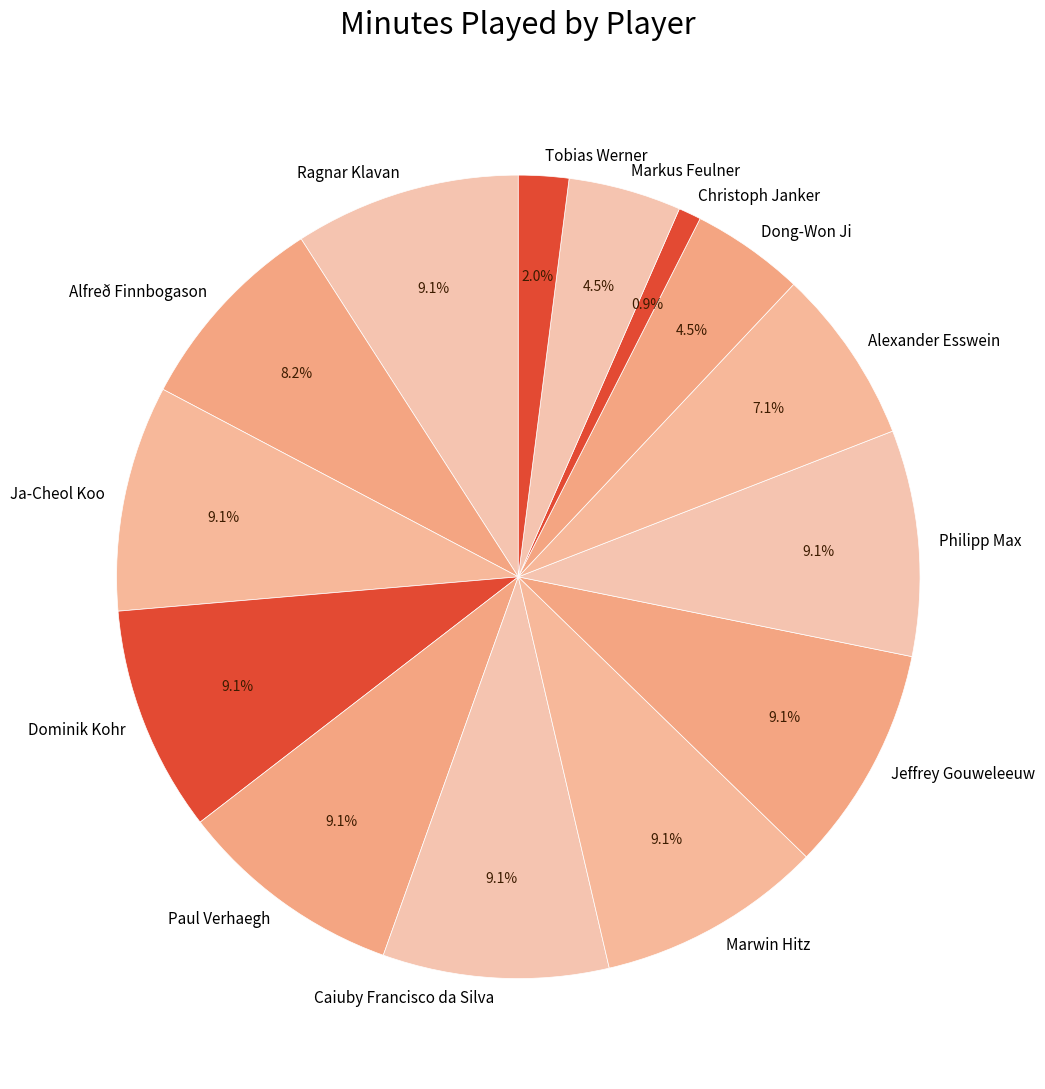

Is there any slice that represents more than half of the pie?

No